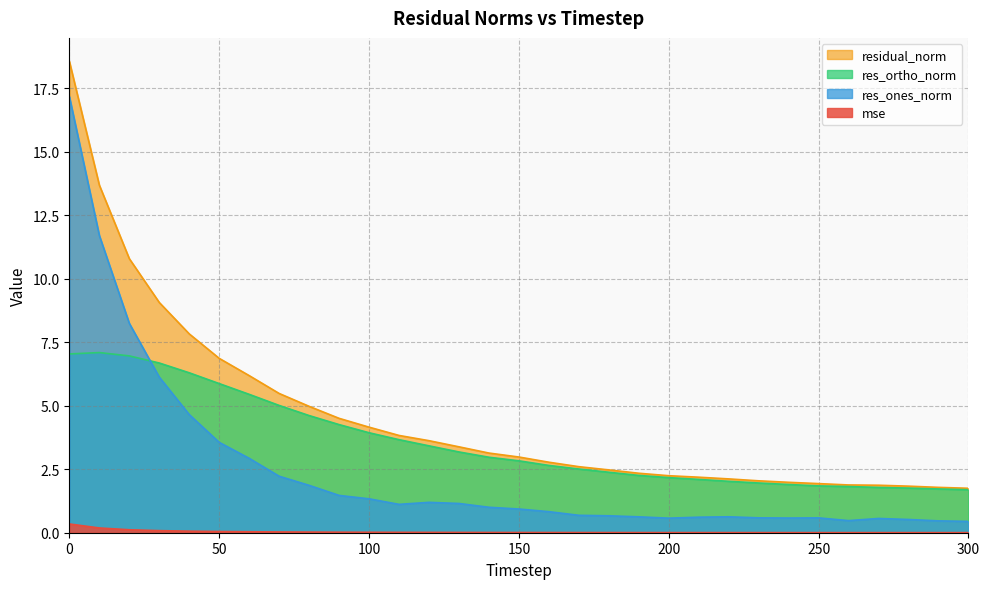

How many intersections are there between res_ortho_norm and res_ones_norm?

1